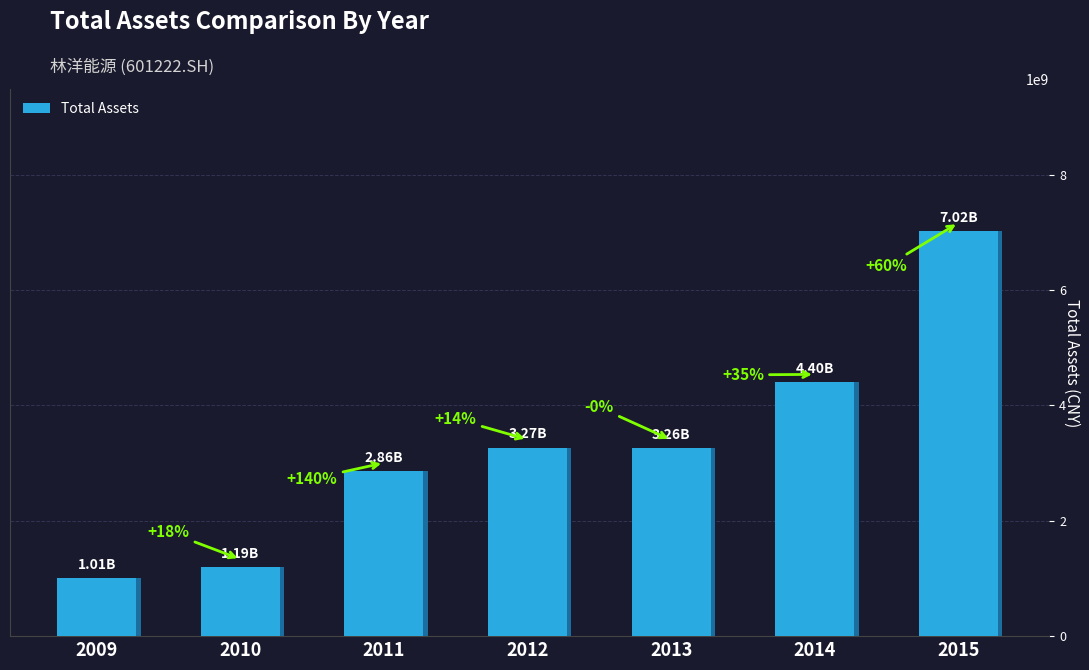

How many bars are there in total?

7